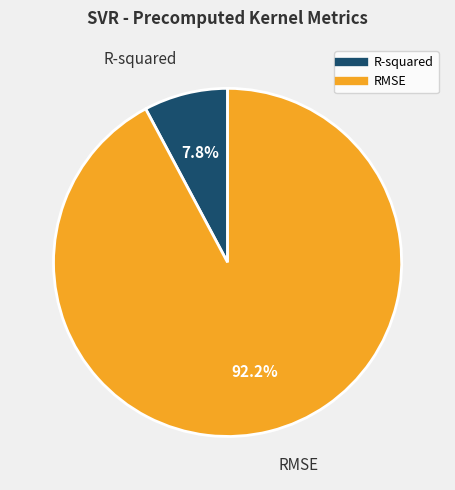

Which category accounts for the majority?

RMSE